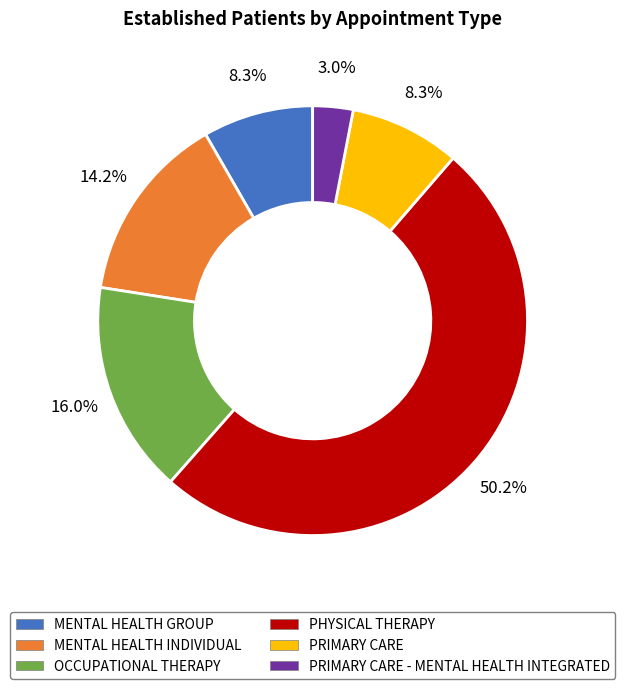

What is the total percentage of OCCUPATIONAL THERAPY and PRIMARY CARE - MENTAL HEALTH INTEGRATED?

19.0%